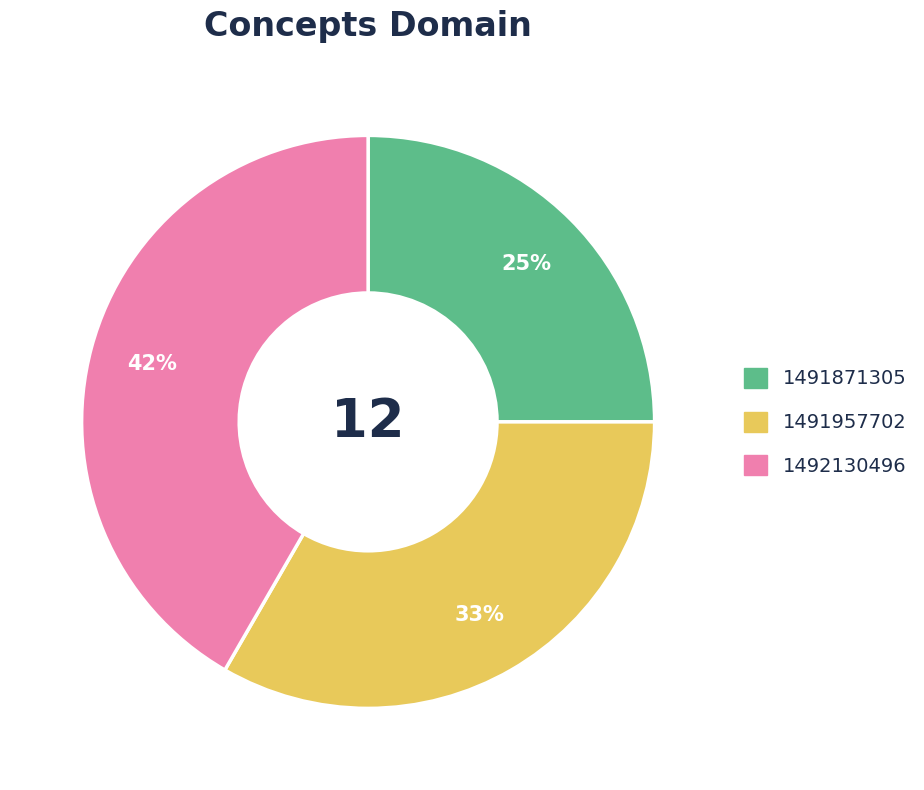

To the nearest percent, what is the difference between the largest and smallest slice percentages?

17%